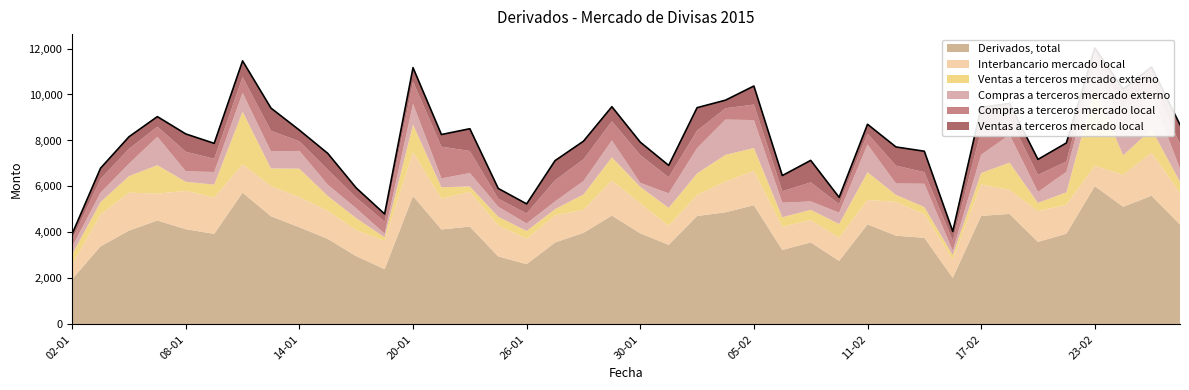

Is the value of Ventas a terceros mercado local at 13-02 greater than the value of Interbancario mercado local at 24-02?

No